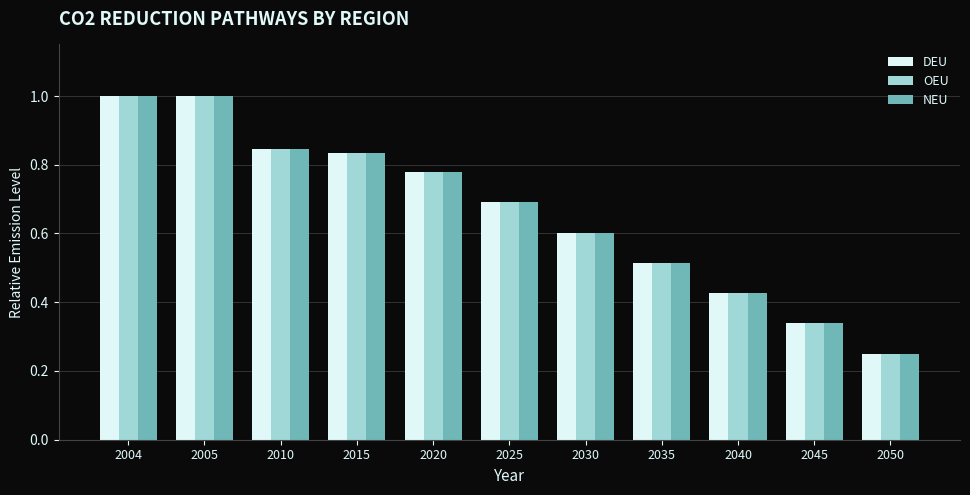

At which category does the chart reach its minimum across all series?

2050